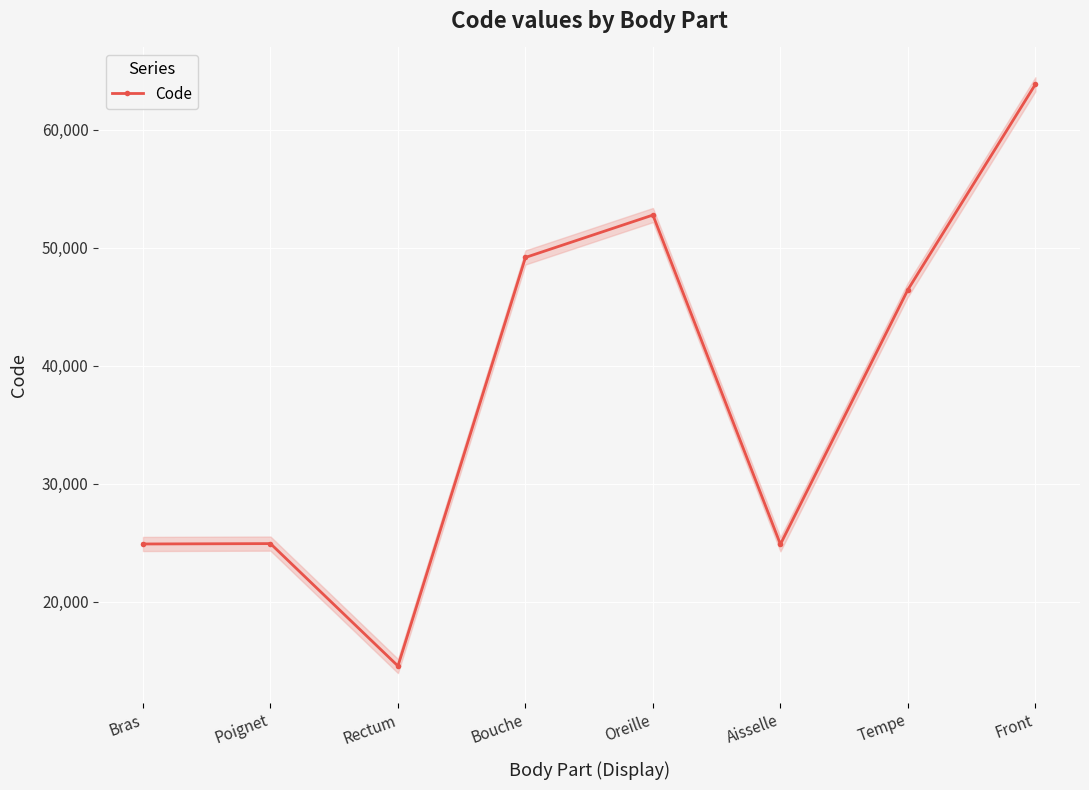

How many data points are less than 46450?

4